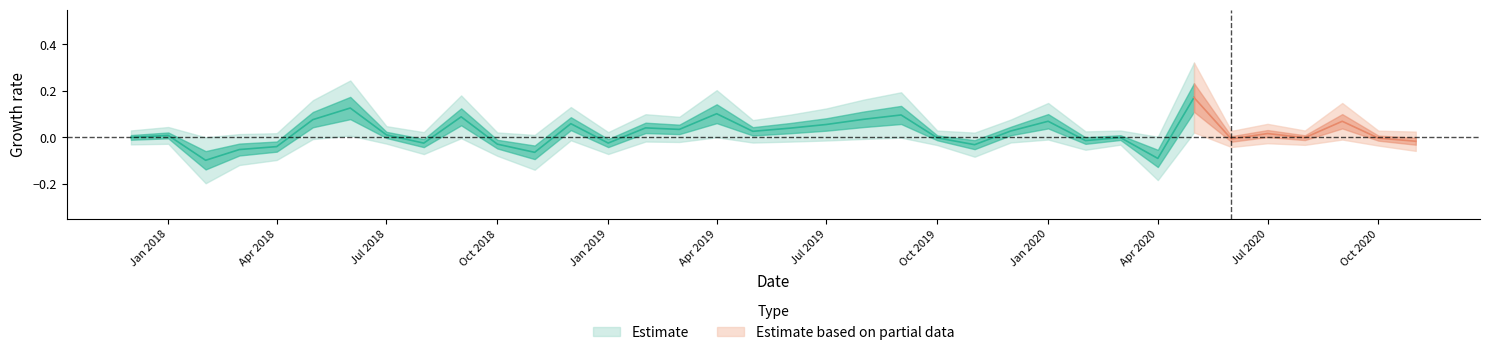

Does the chart display data point markers on the line(s)?

No